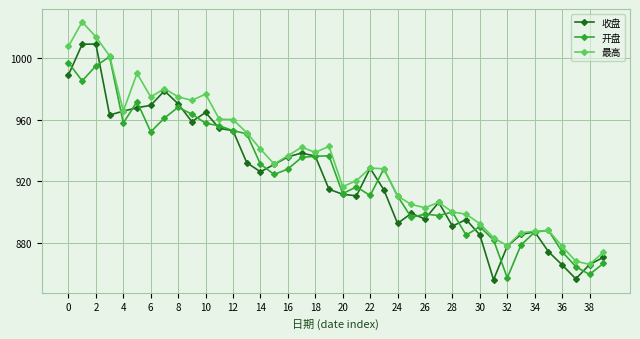

True or false: 最高 has more than 1 interior local peaks.

True